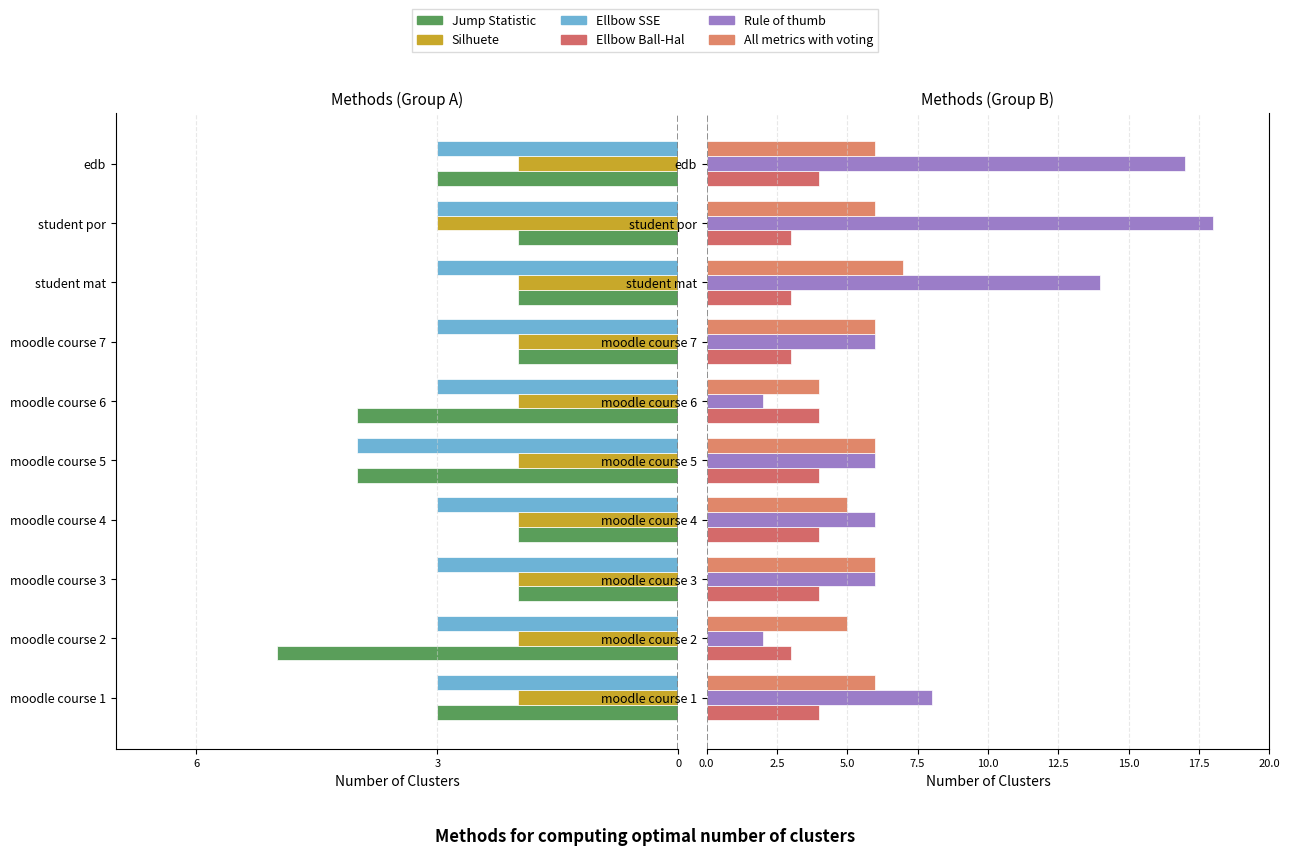

At edb, list the series in order from smallest to largest.

Jump Statistic, Ellbow SSE, Silhuete, Ellbow Ball-Hal, All metrics with voting, Rule of thumb